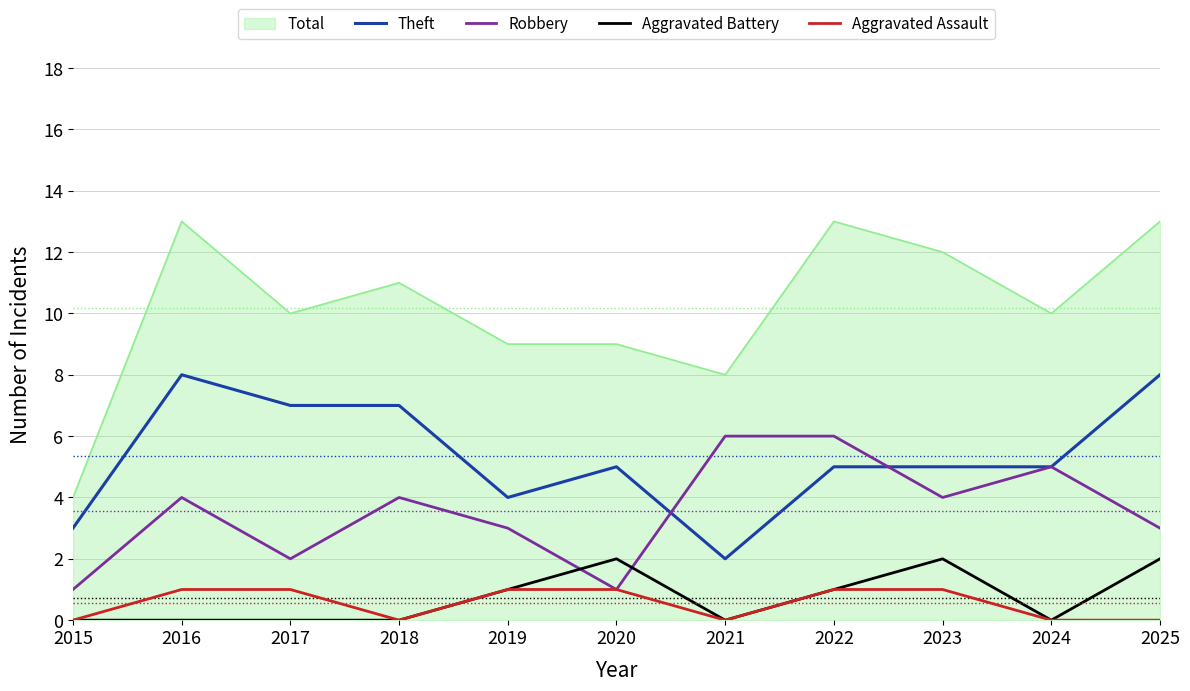

How many lines are shown in the chart?

5